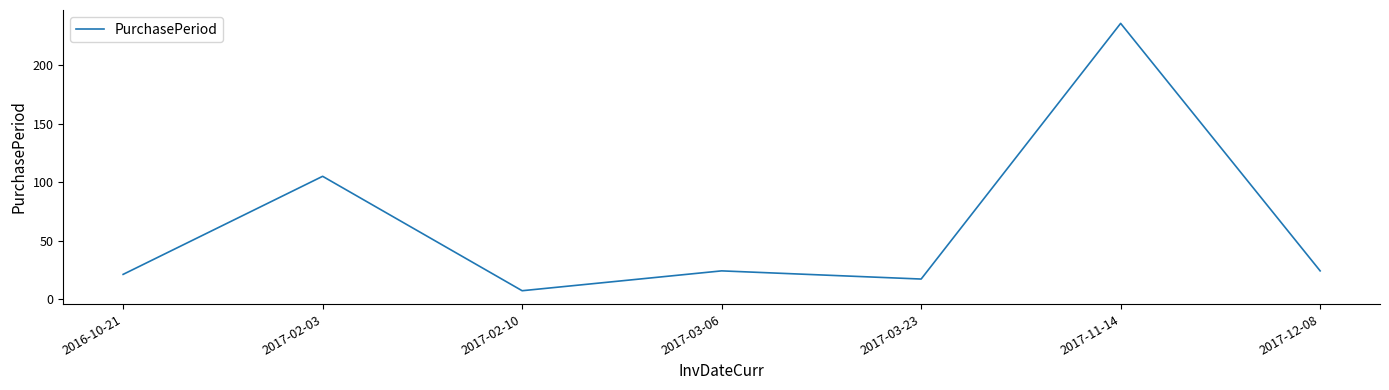

What is the difference between the values at 2017-03-06 and 2017-11-14?

212